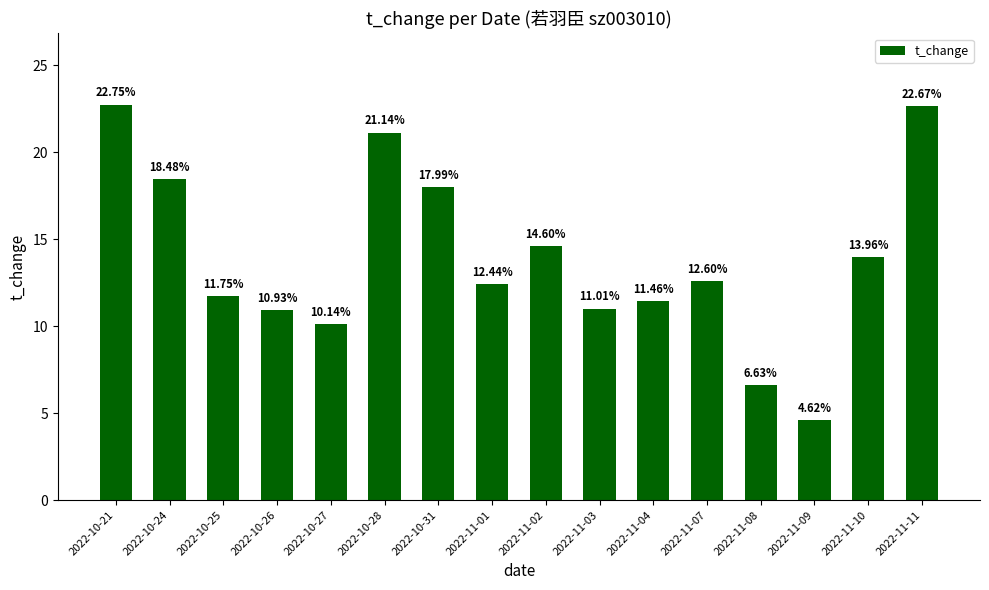

Reading left to right, transcribe all the data shown in this chart.

22.8	18.5	11.8	10.9	10.1	21.1	18.0	12.4	14.6	11.0	11.5	12.6	6.6	4.6	14.0	22.7